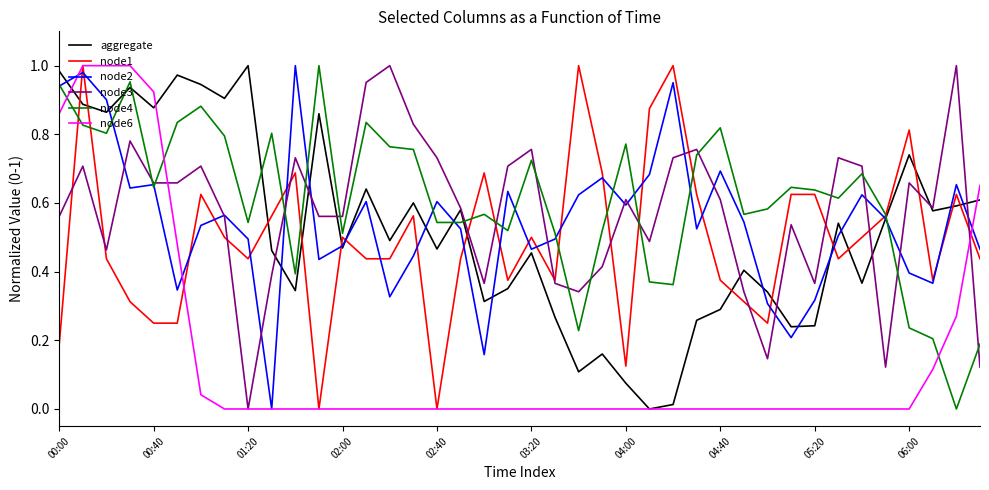

At how many categories does at least one series exceed 0?

40